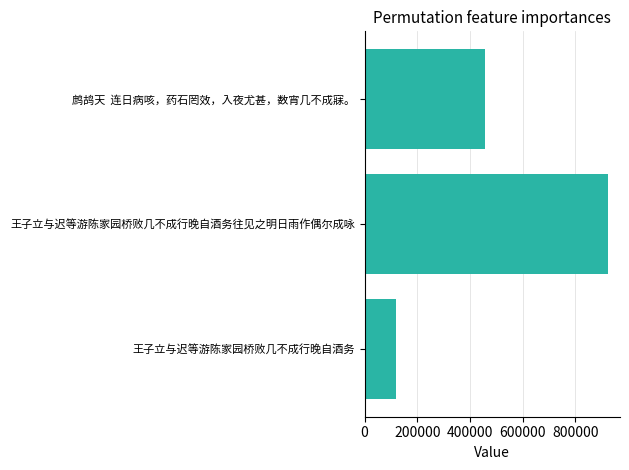

Does the chart contain any negative values?

No